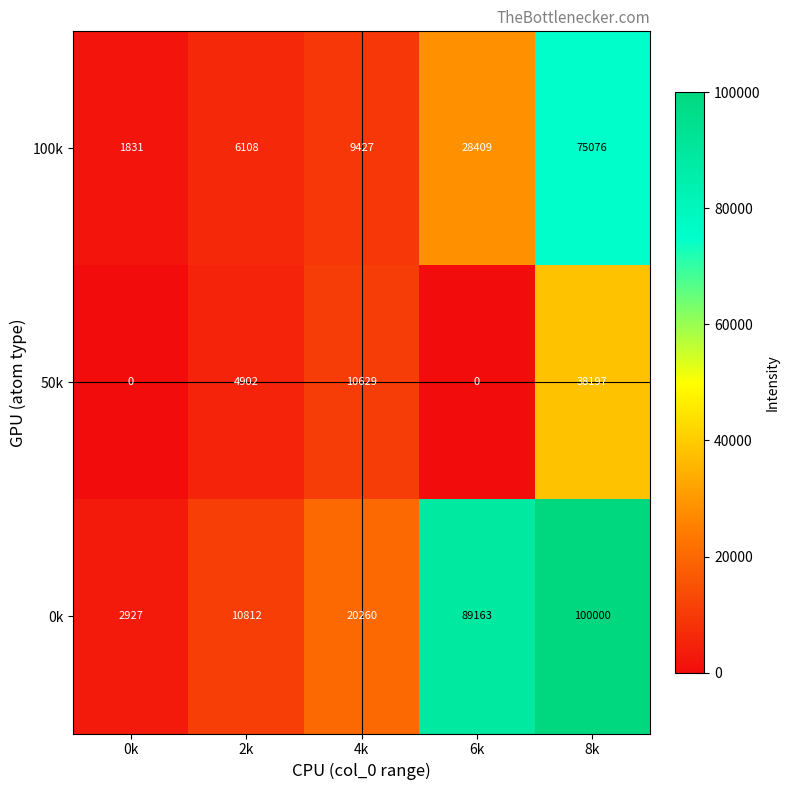

At which category does the chart reach its peak across all series?

8k